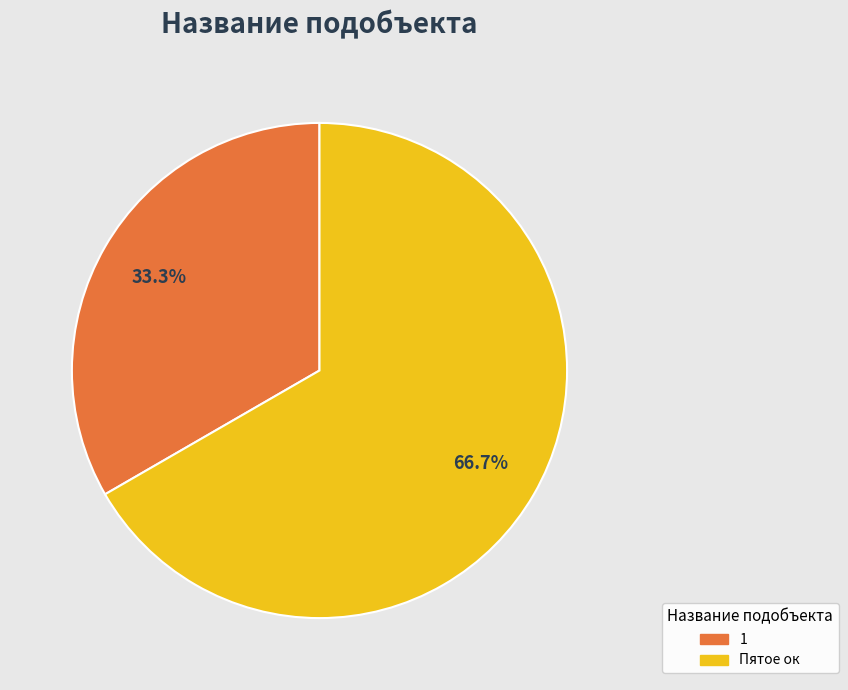

Rank the categories by value from highest to lowest.

Пятое ок, 1